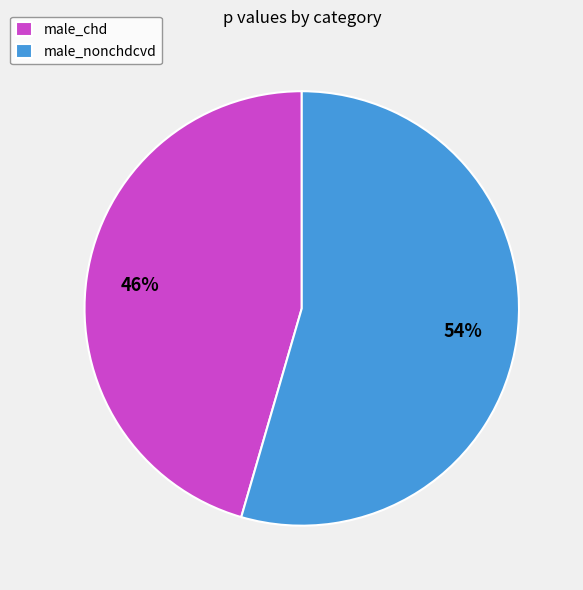

What is the ratio of the value at male_nonchdcvd to the value at male_chd?

1.2